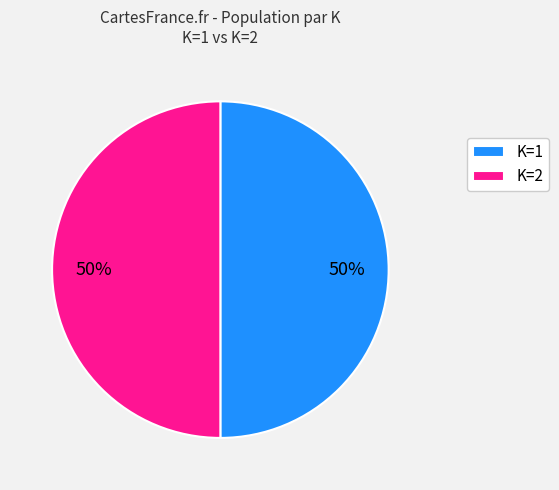

Approximately how many times larger is the value at K=2 compared to K=1?

1.0